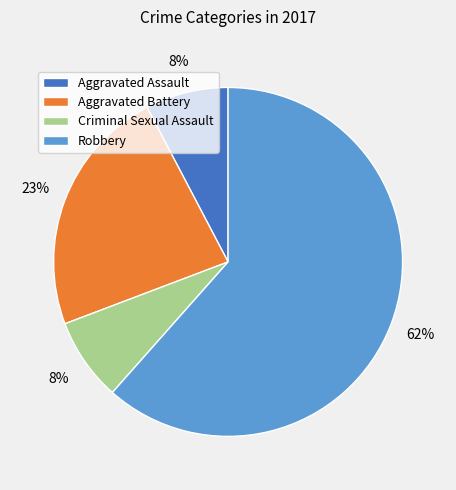

Which category accounts for the majority?

Robbery